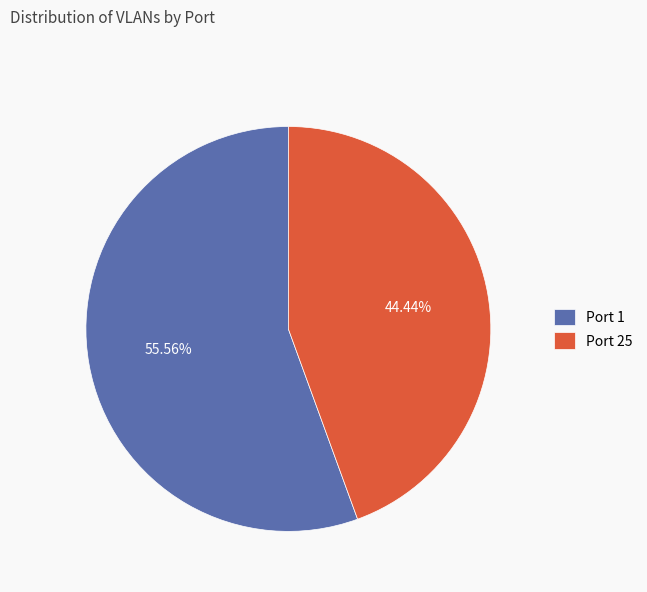

Rank the categories by value from lowest to highest.

Port 25, Port 1